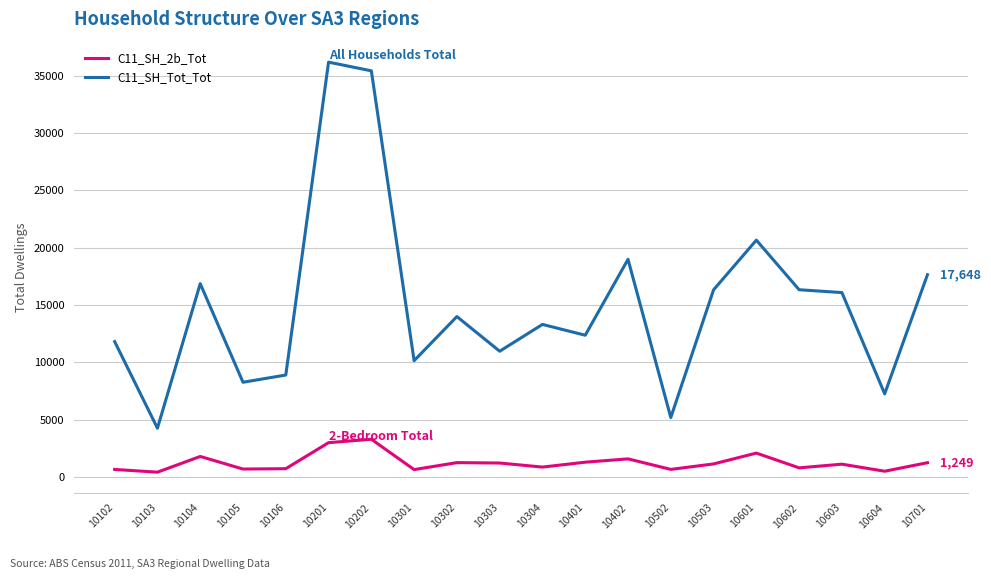

What is the difference between the highest and lowest values at 10303?

9751